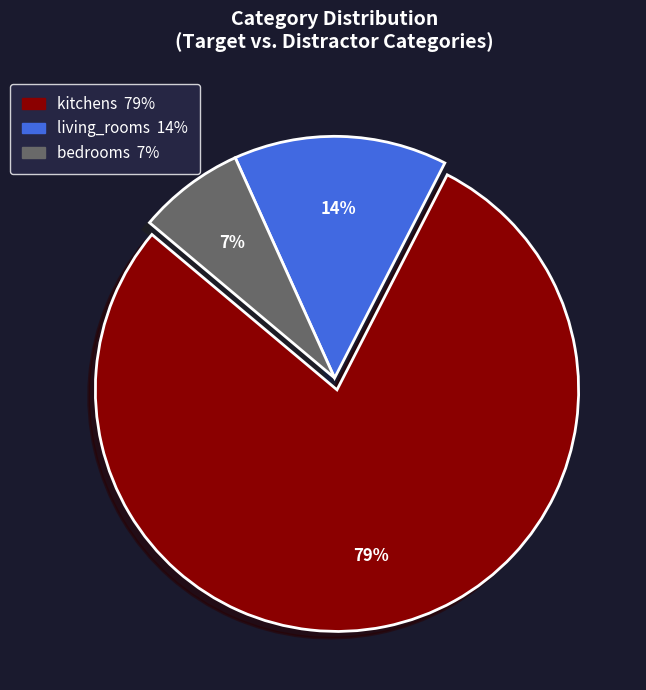

To the nearest percent, what is the average slice percentage?

33%